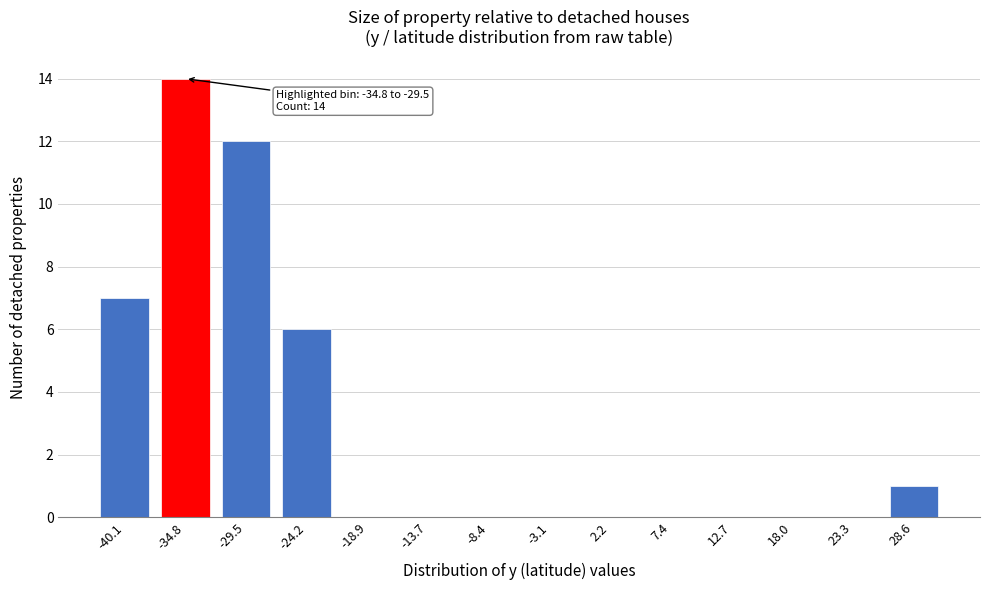

Reading left to right, extract all data points from this chart.

-40.1=7	-34.8=14	-29.5=12	-24.2=6	-18.9=0	-13.7=0	-8.4=0	-3.1=0	2.2=0	7.4=0	12.7=0	18.0=0	23.3=0	28.6=1